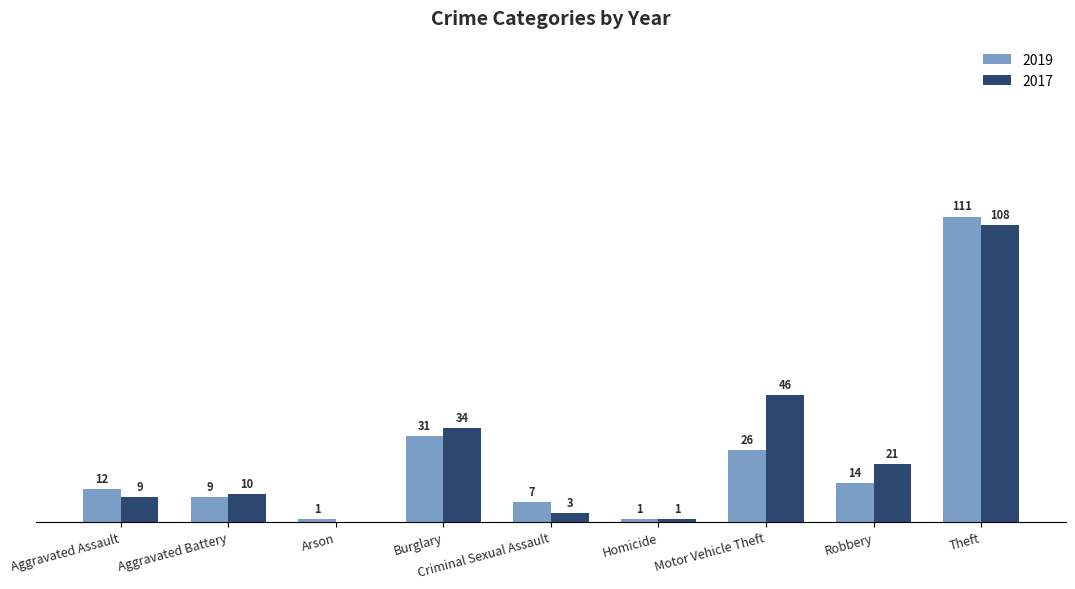

At which category is the sum across all series the highest?

Theft